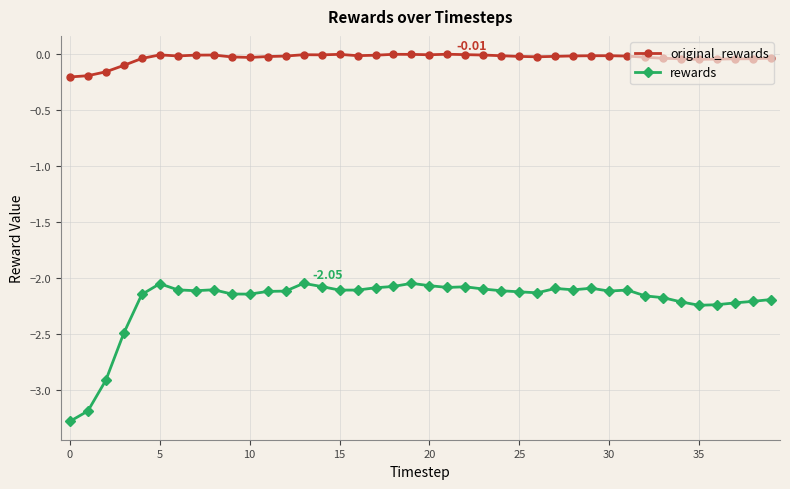

Which series has the widest spread of values?

rewards